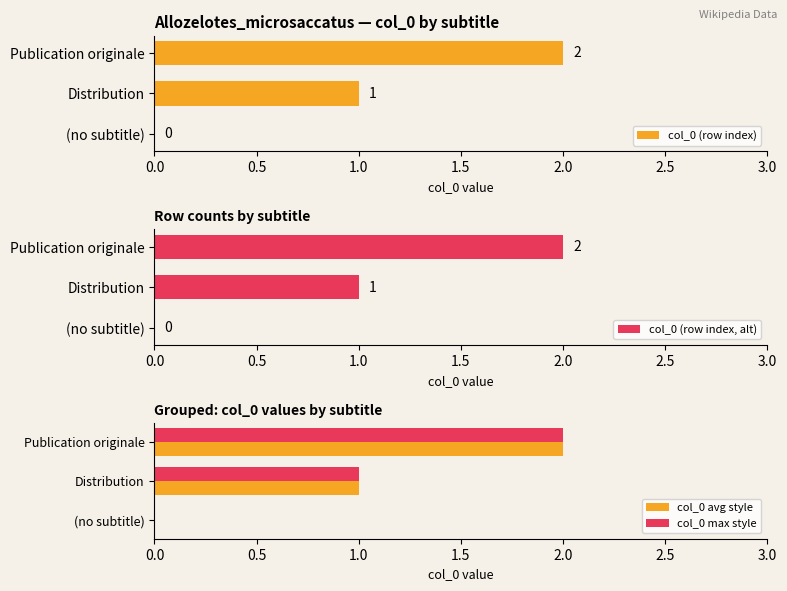

The value of col_0 avg style at Publication originale is 2. True or false?

True